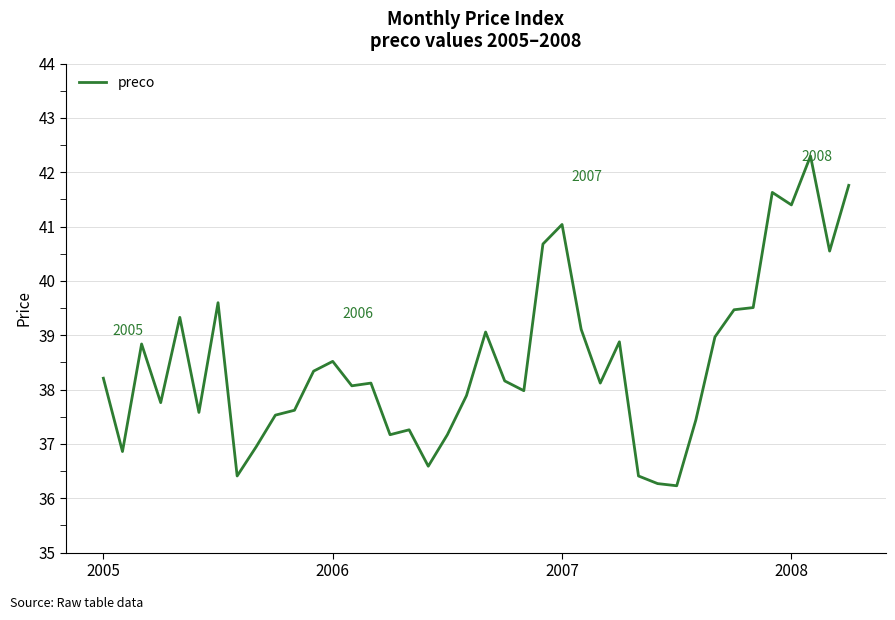

What is the minimum value shown in the chart?

36.2